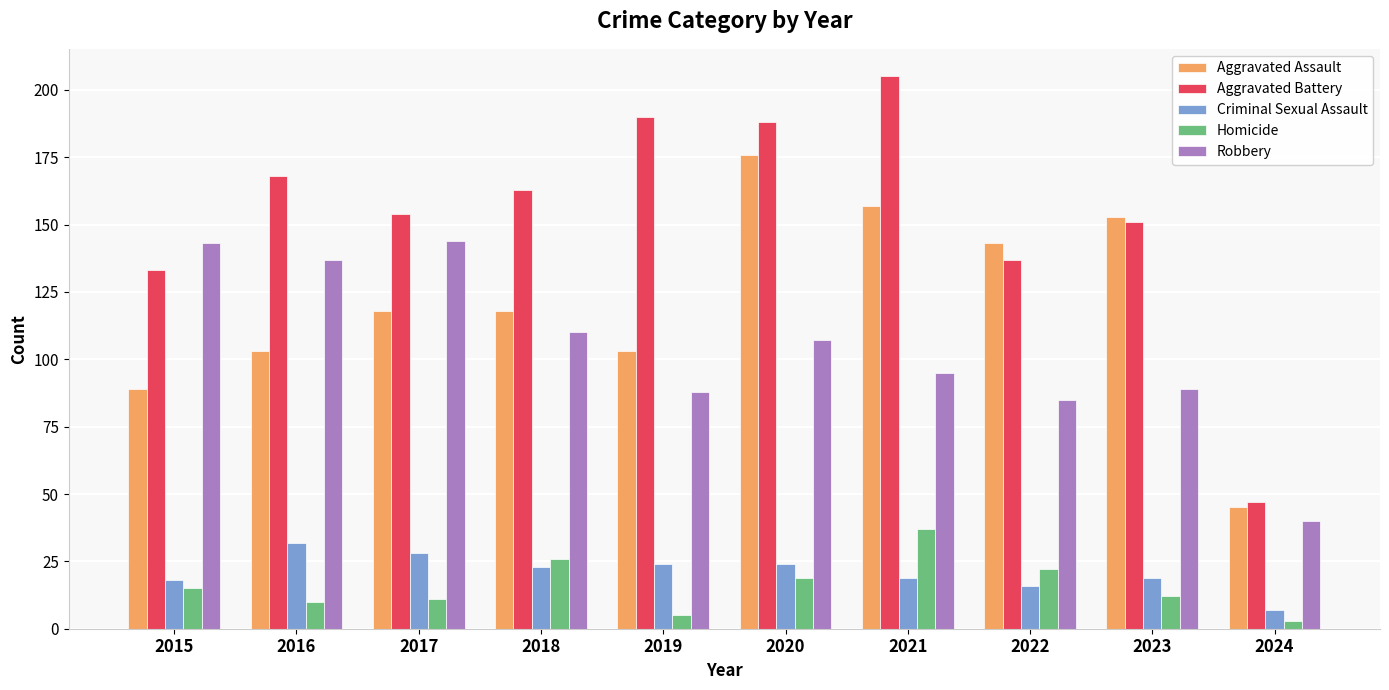

What is the difference between the Aggravated Battery values at 2019 and 2023?

39